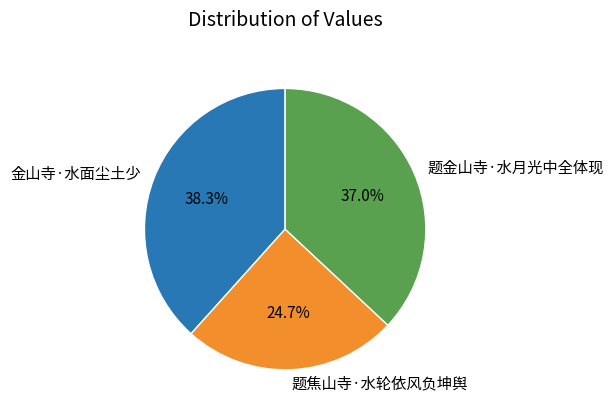

To the nearest percent, what is the difference between the largest and smallest slice percentages?

14%